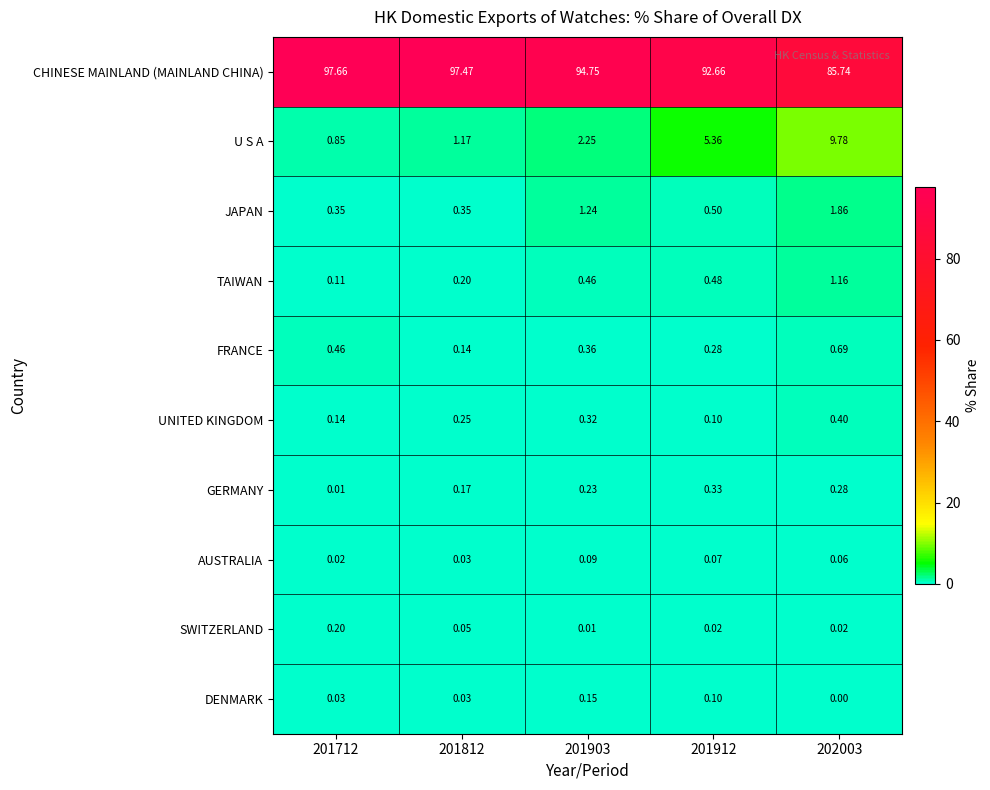

Rank the series by their maximum value, from lowest to highest.

AUSTRALIA, DENMARK, SWITZERLAND, GERMANY, UNITED KINGDOM, FRANCE, TAIWAN, JAPAN, U S A, CHINESE MAINLAND (MAINLAND CHINA)